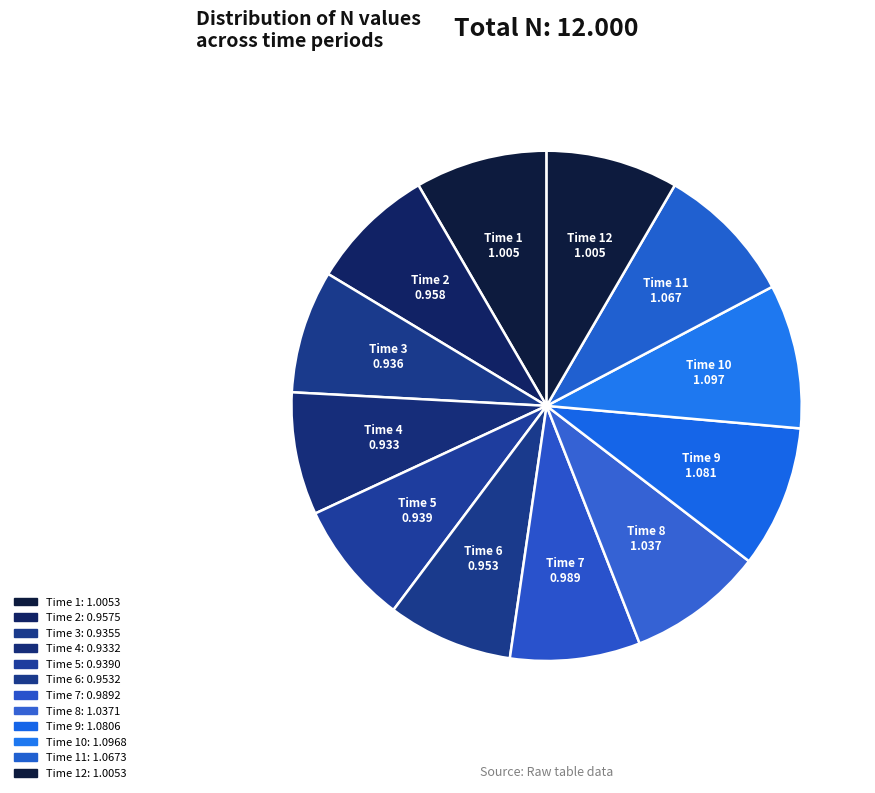

Does Time 9 account for over 50% of the chart?

No